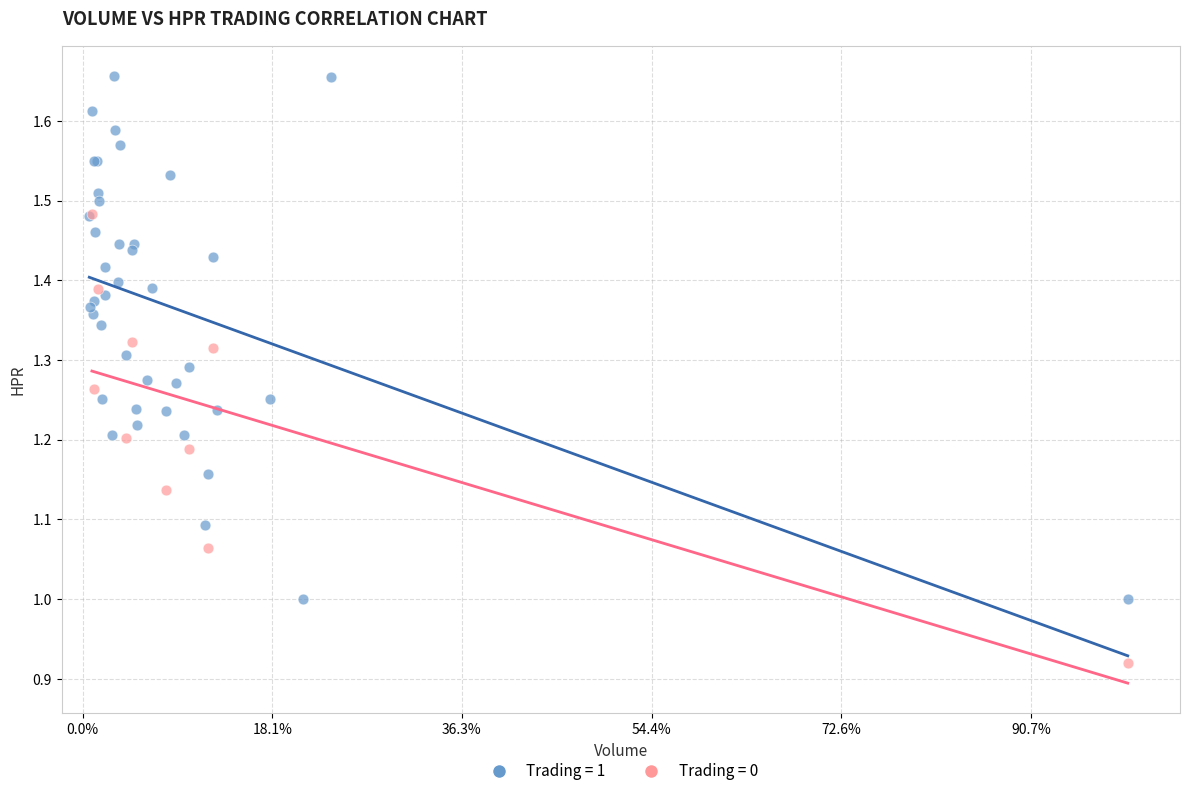

Which series contains the lowest Y value?

Trading = 0